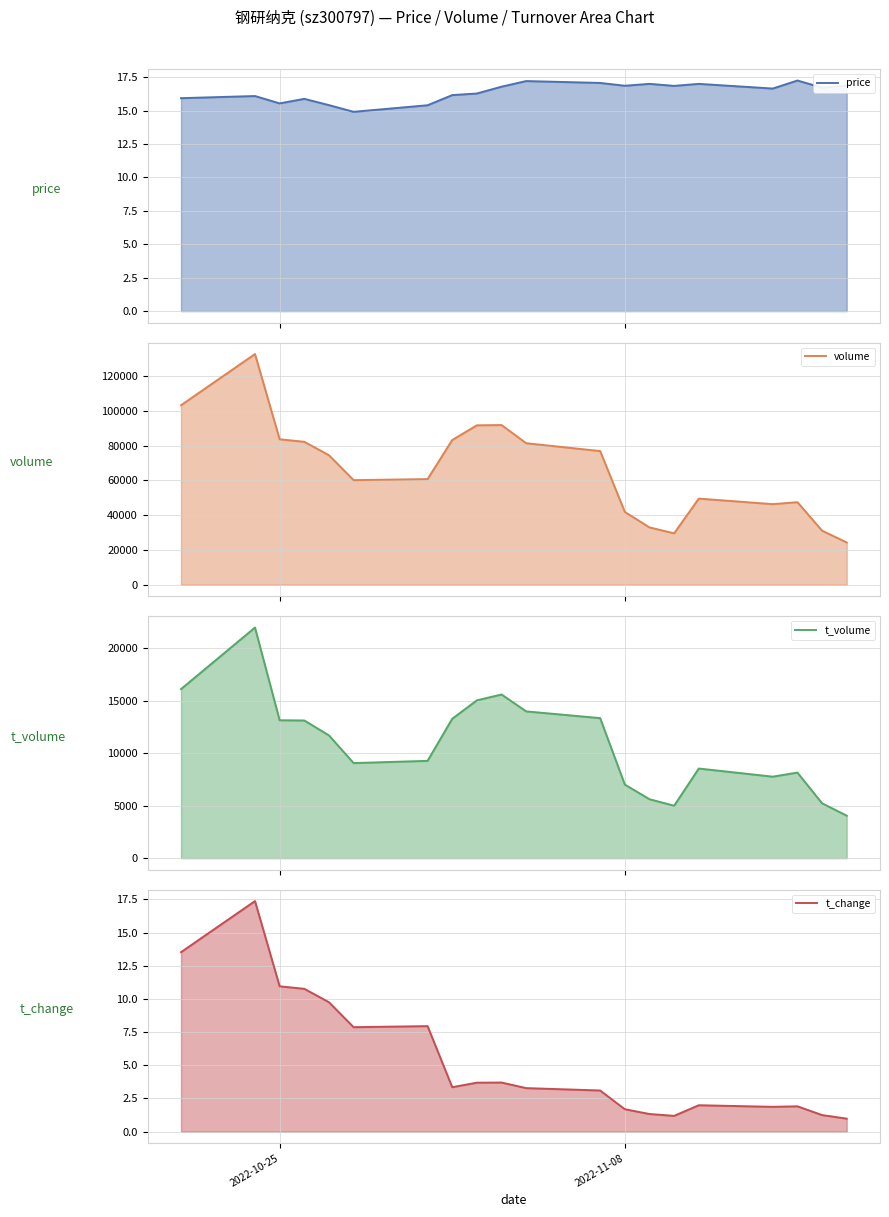

What is the greatest value displayed?

132686.0